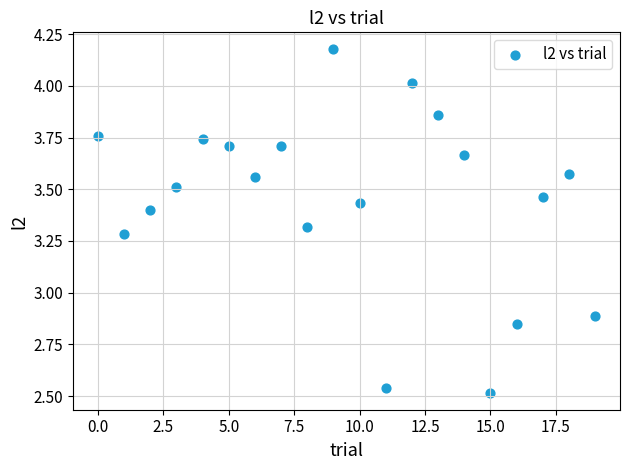

What Y value in the scatter plot is closest to 3?

2.9